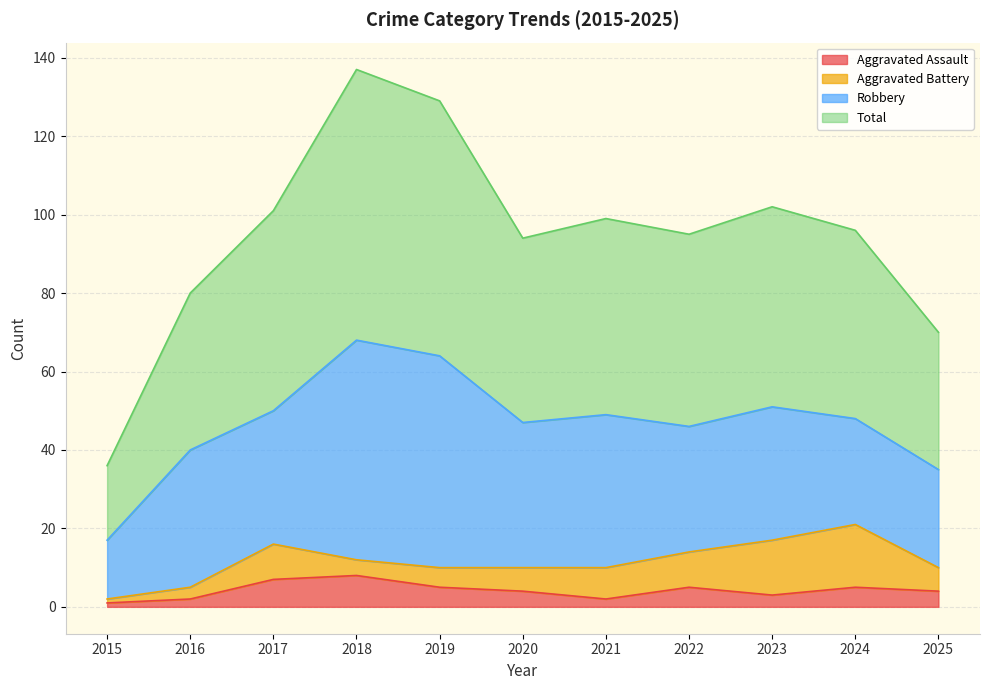

What is the maximum value shown in the chart?

137